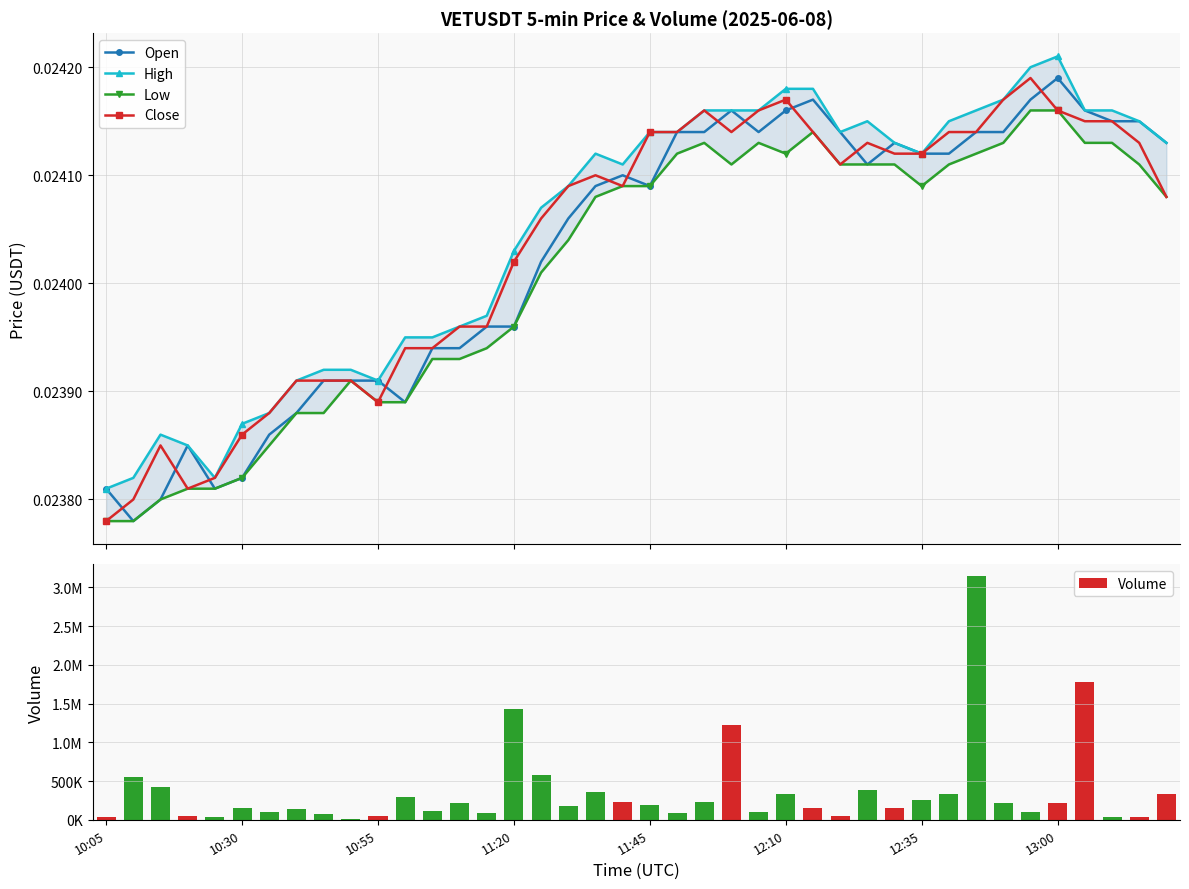

The value of Low at 10:05 is 0.0. True or false?

True